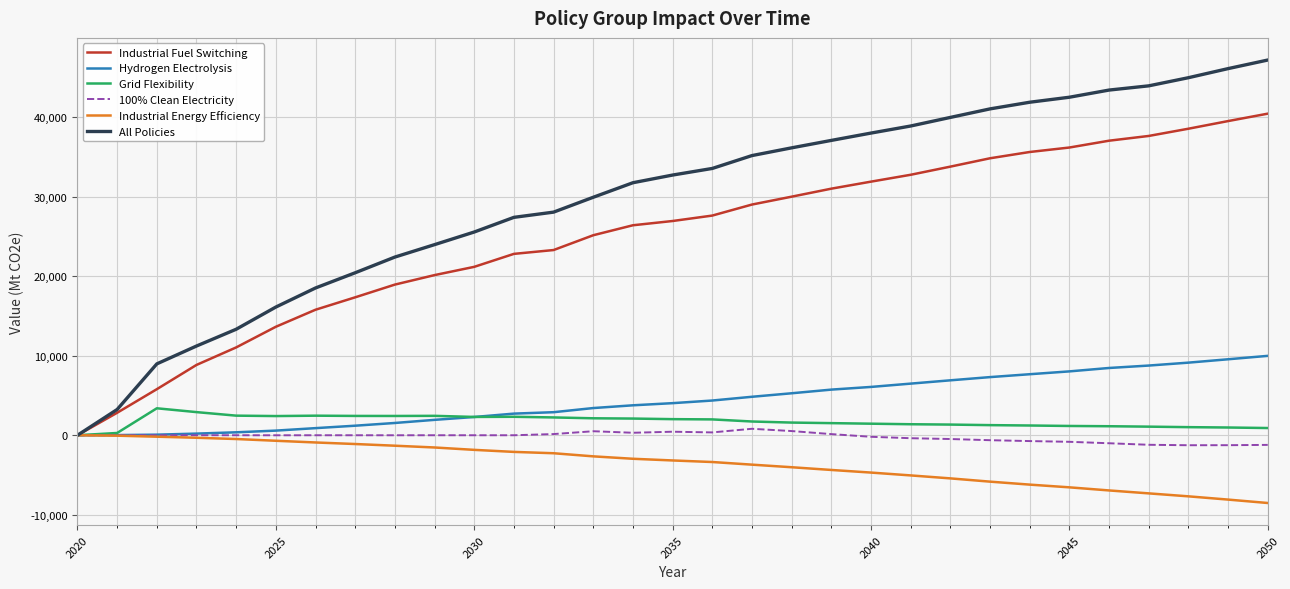

What is the smallest value displayed?

-8517